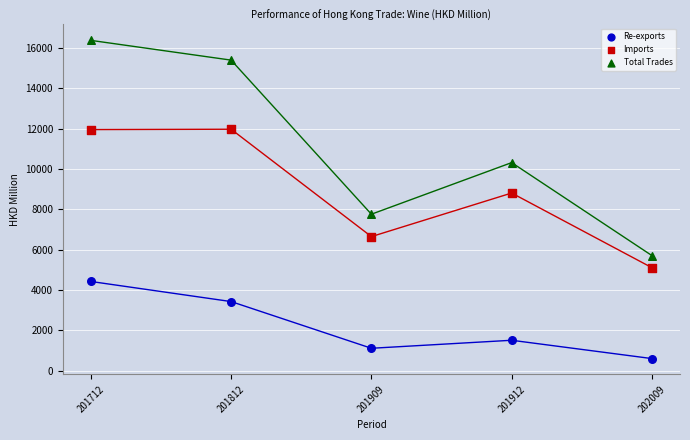

Across all data points, what is the range of X values (max minus min)?

4.0